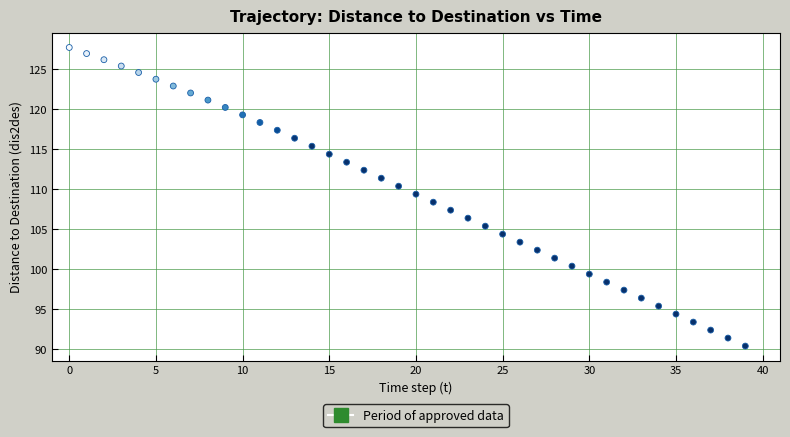

How many data points are displayed?

40